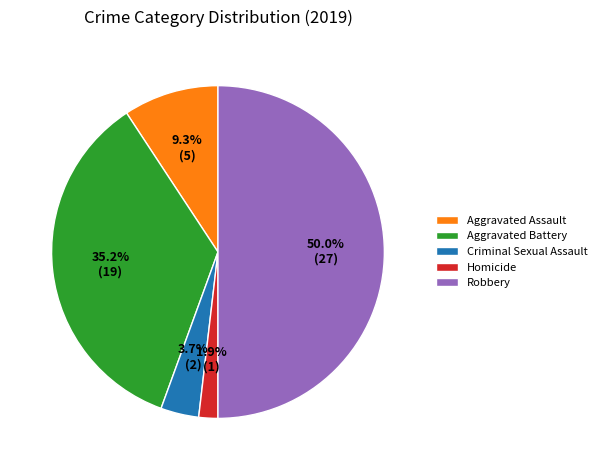

Rank the categories by value from lowest to highest.

Homicide, Criminal Sexual Assault, Aggravated Assault, Aggravated Battery, Robbery